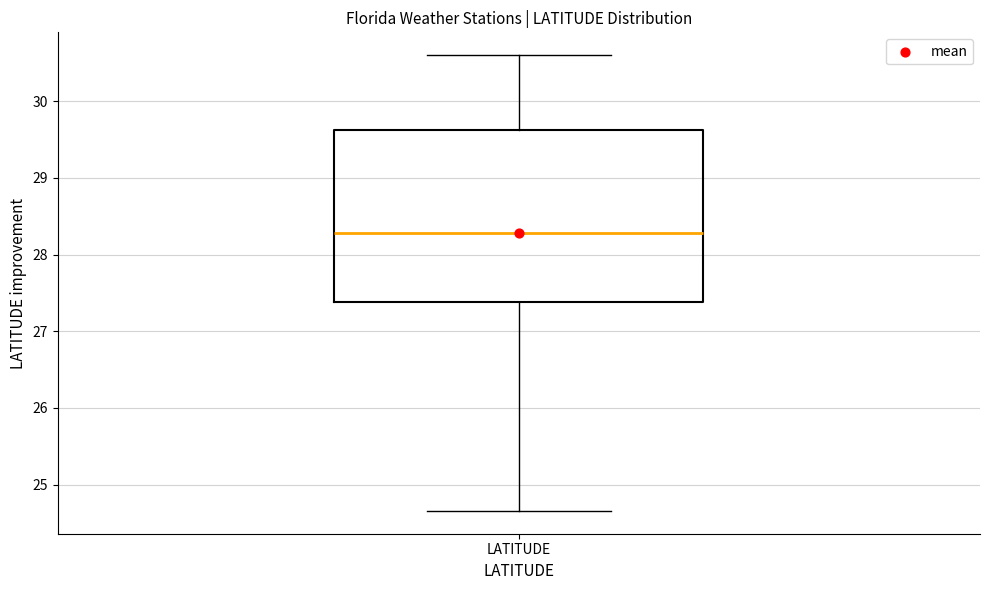

Transcribe this box plot: give where the median line is, the range the box spans, and where the two whiskers end, as read against the y-axis. The values are not printed on the chart, so give them approximately, as read against the axis.

median 28.3, box 27.4 to 29.6, whiskers 24.7 to 30.6